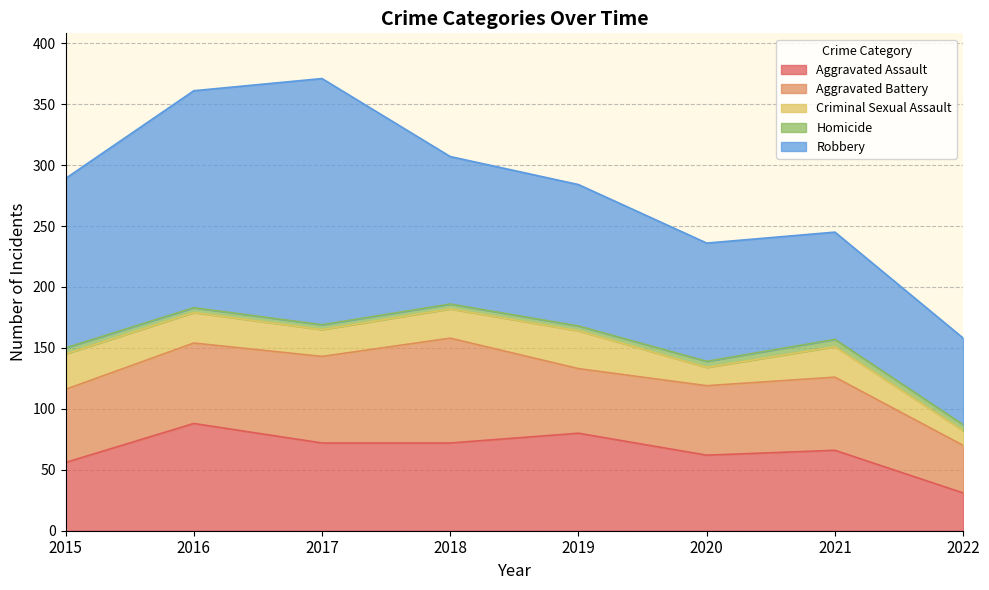

The Aggravated Assault series shows 123 at 2017. True or false?

False